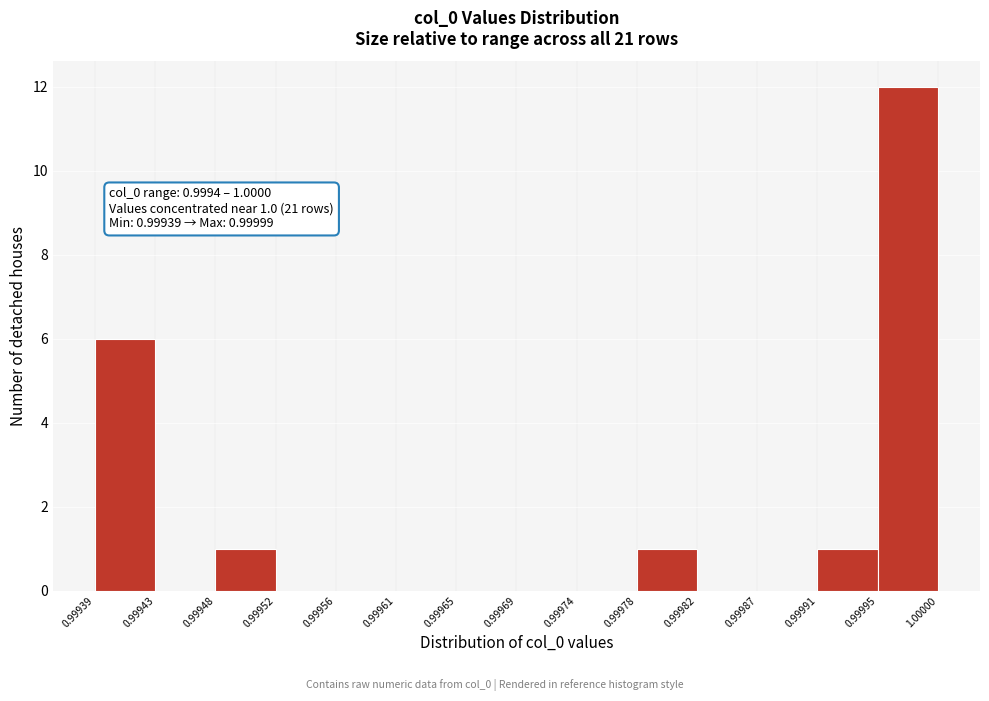

Which range on the x-axis has the tallest bar?

0.99995 to 1.00000